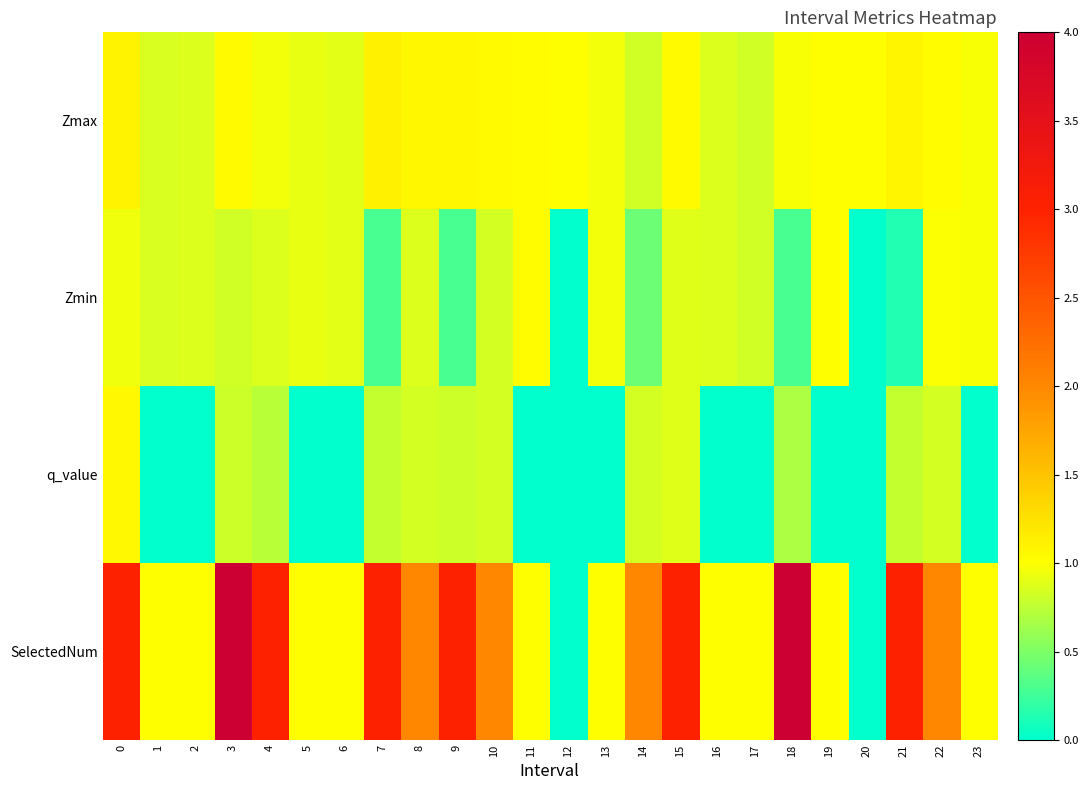

What is the spread (max minus min) of values at 0?

2.1